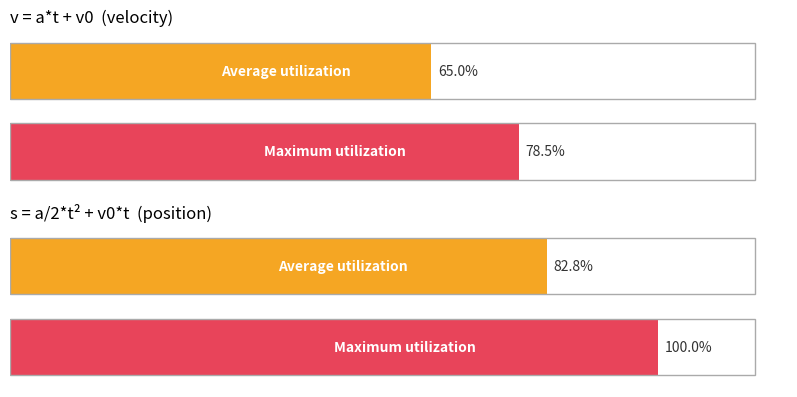

List the series in order of their peak value, highest first.

s = a/2 * t2 + v0*t, v = a * t + v0